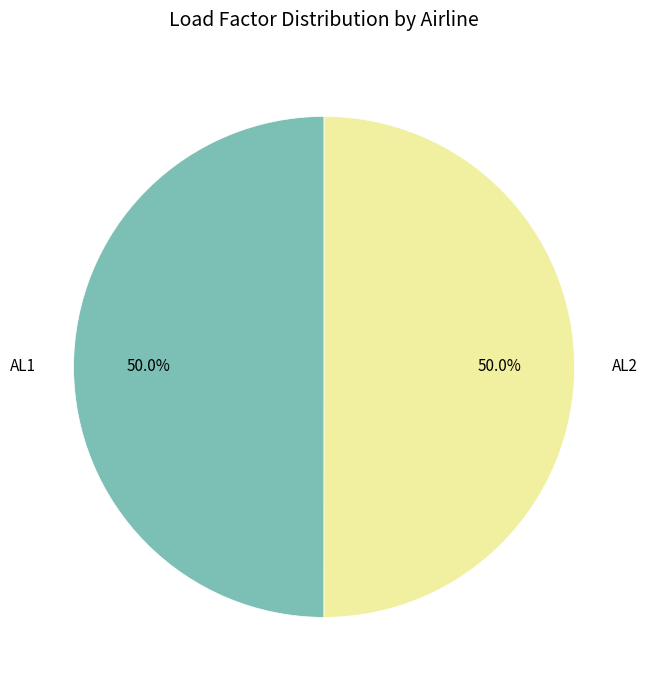

True or false: AL2 accounts for 60% of the total.

False